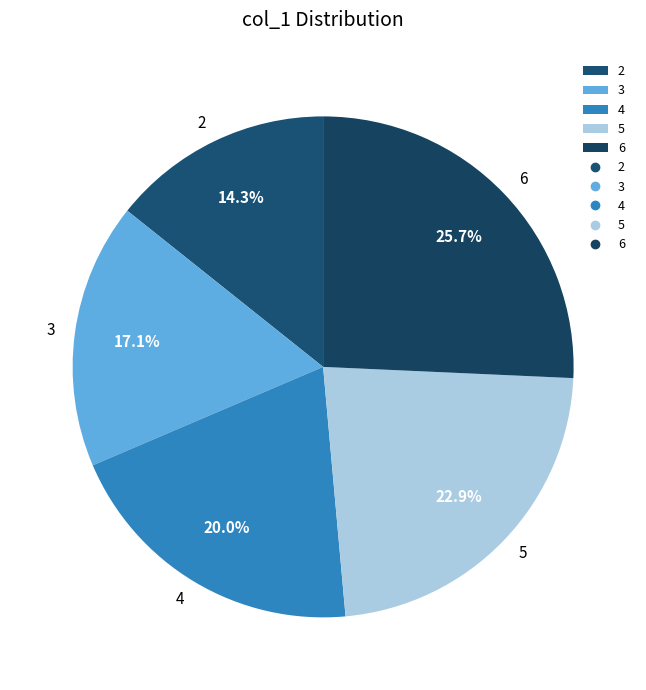

Is there a majority slice in this chart?

No